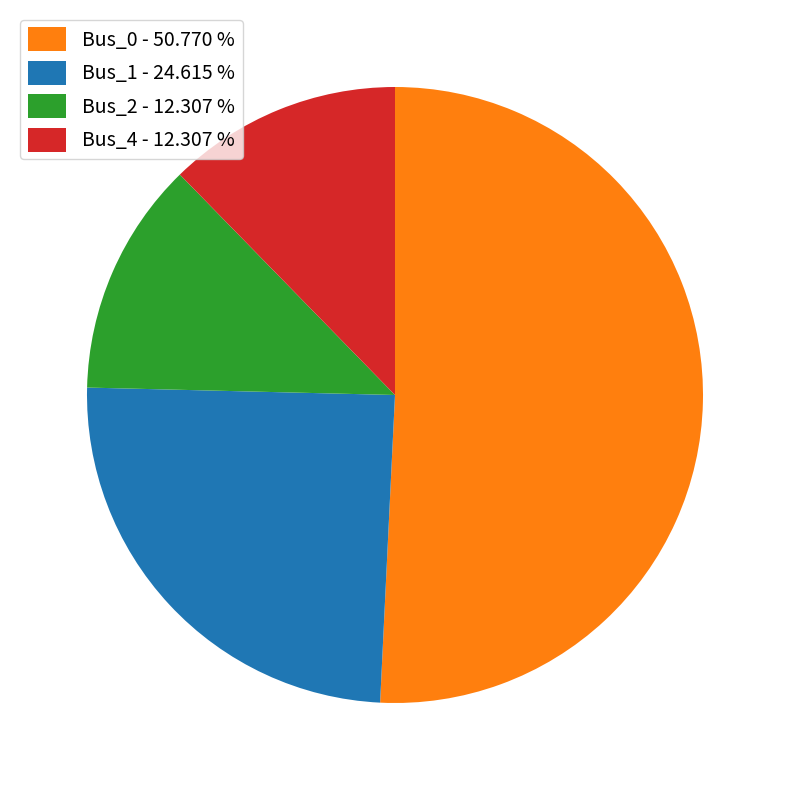

Does Bus_0 - 50.770 % account for over 50% of the chart?

Yes